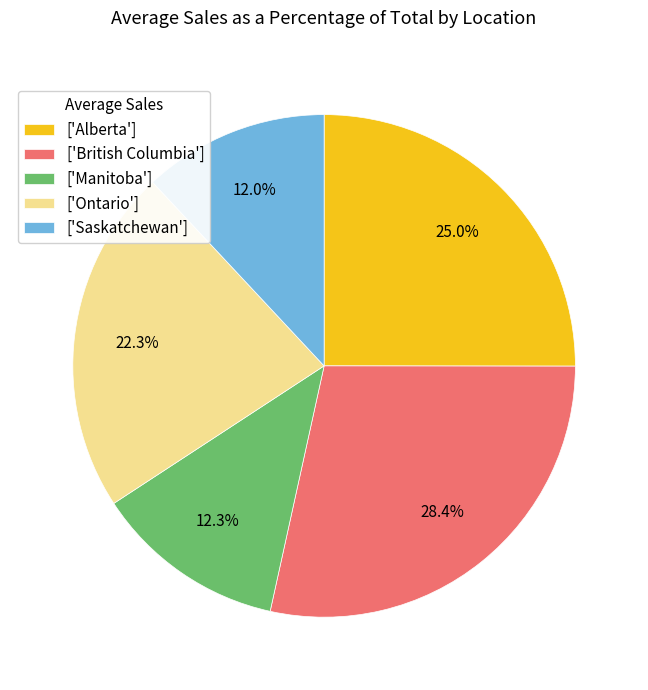

How many segments does this pie chart have?

5